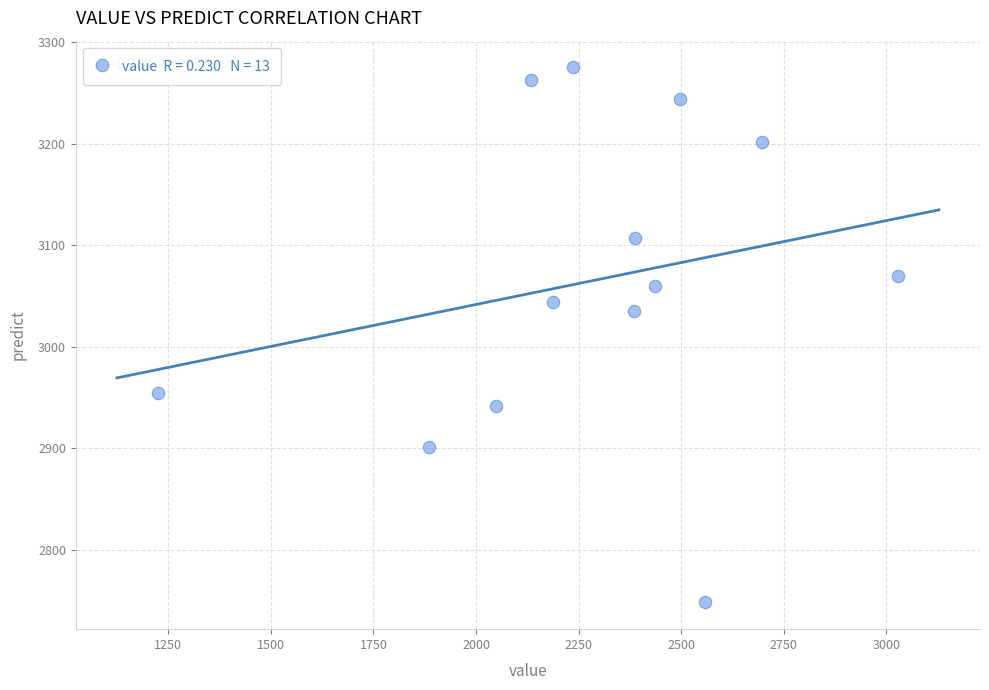

What Y value in the scatter plot is closest to 3011?

3035.5